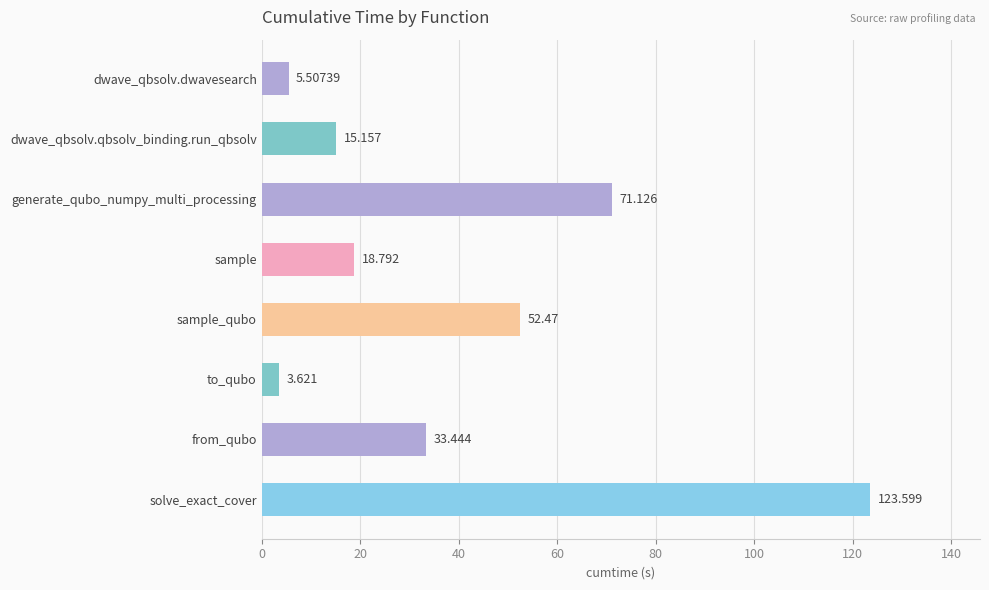

How many data points are less than 33?

4